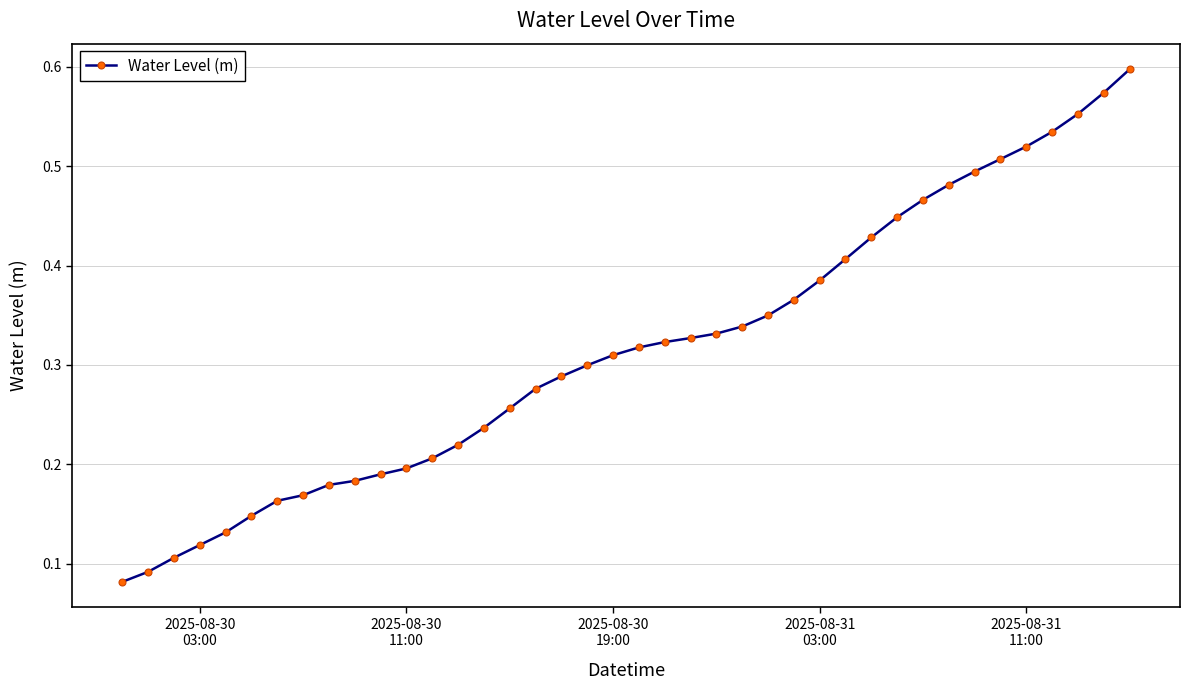

What is the sum of all values?

12.6